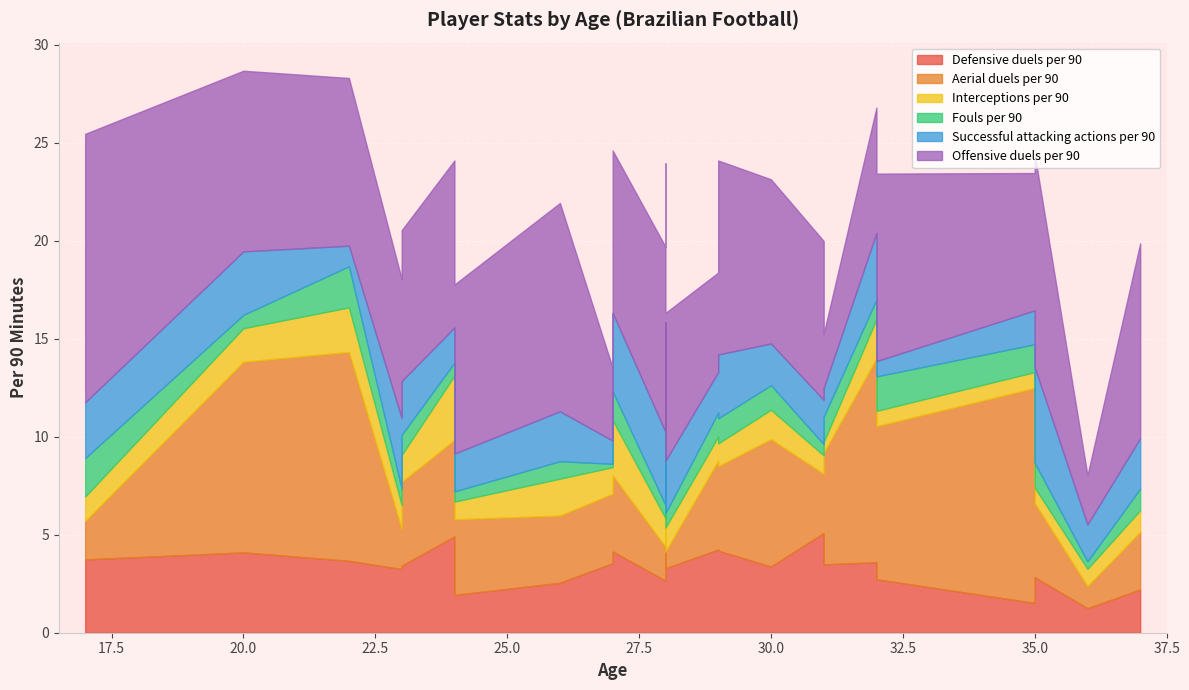

Which series has the widest spread of values?

Offensive duels per 90